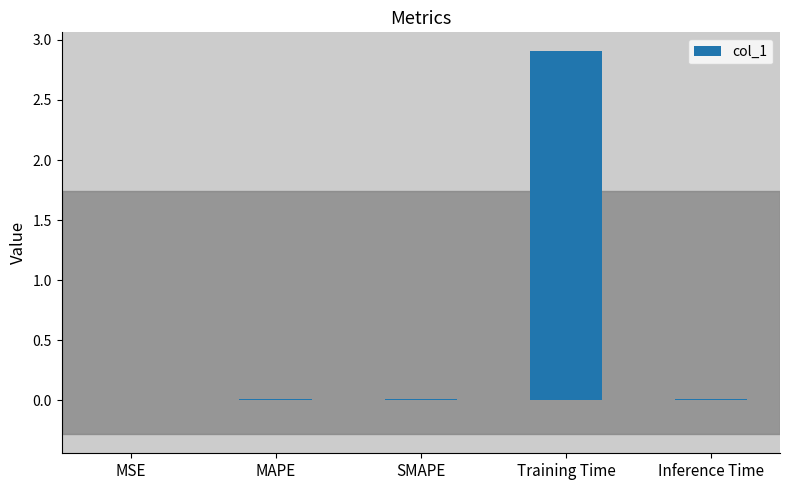

The value at Inference Time is 0.0. True or false?

True